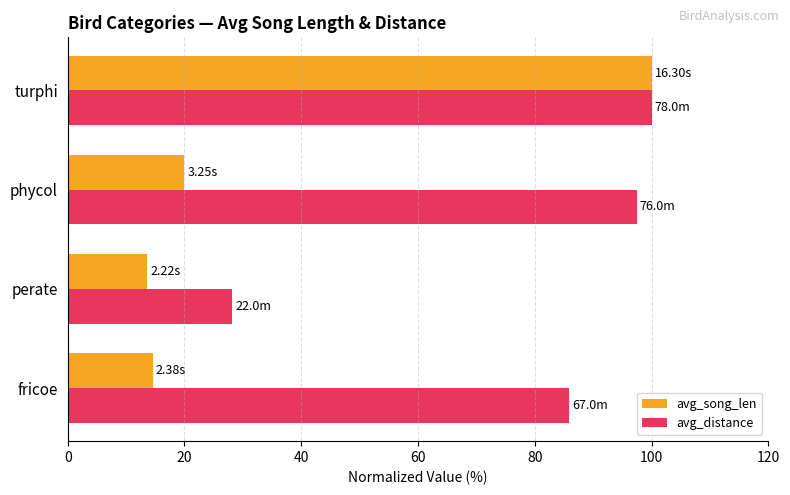

Which series has the largest total across all categories?

avg_distance